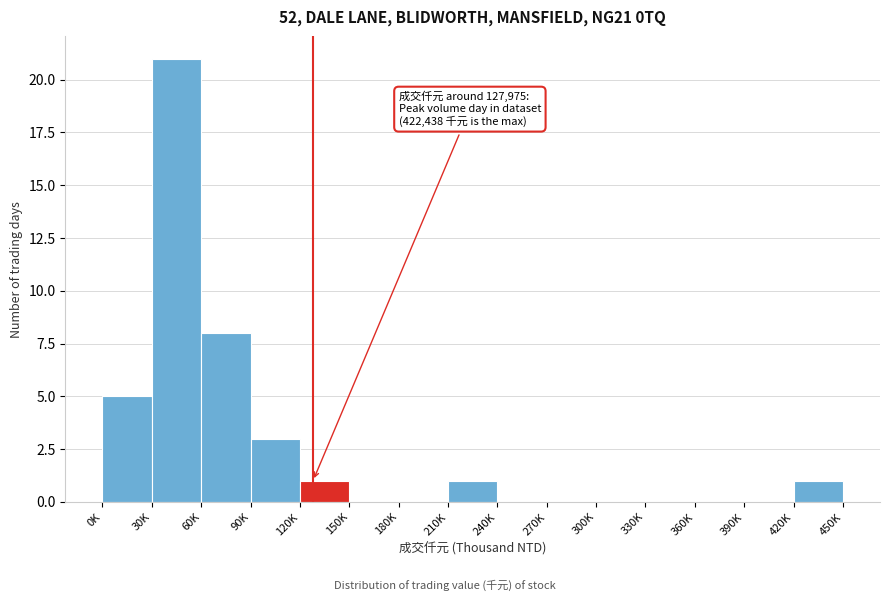

Reading right to left, list all the values displayed in this chart.

420K=1	390K=0	360K=0	330K=0	300K=0	270K=0	240K=0	210K=1	180K=0	150K=0	120K=1	90K=3	60K=8	30K=21	0K=5